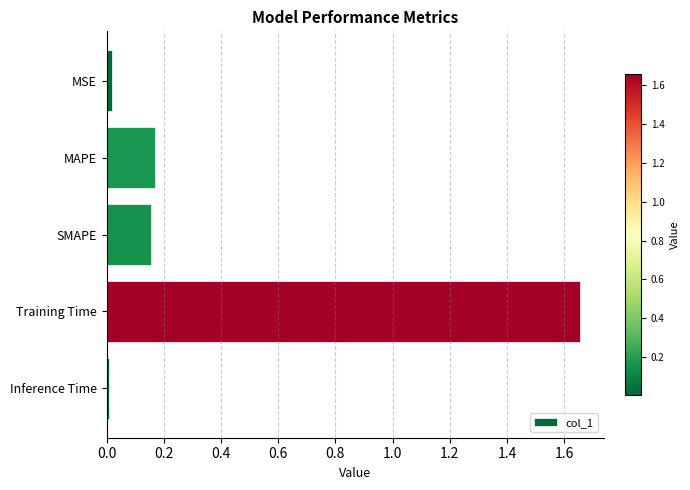

What is the difference between the values at SMAPE and Training Time?

1.5